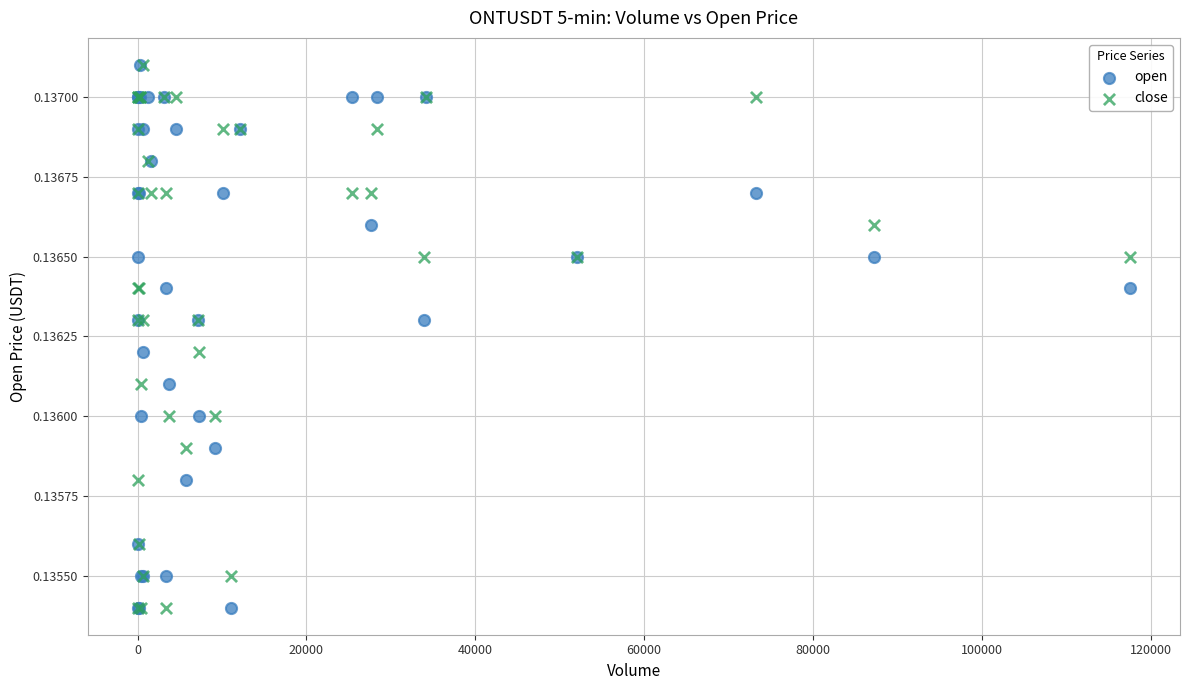

What are all the series names shown in the legend?

open, close